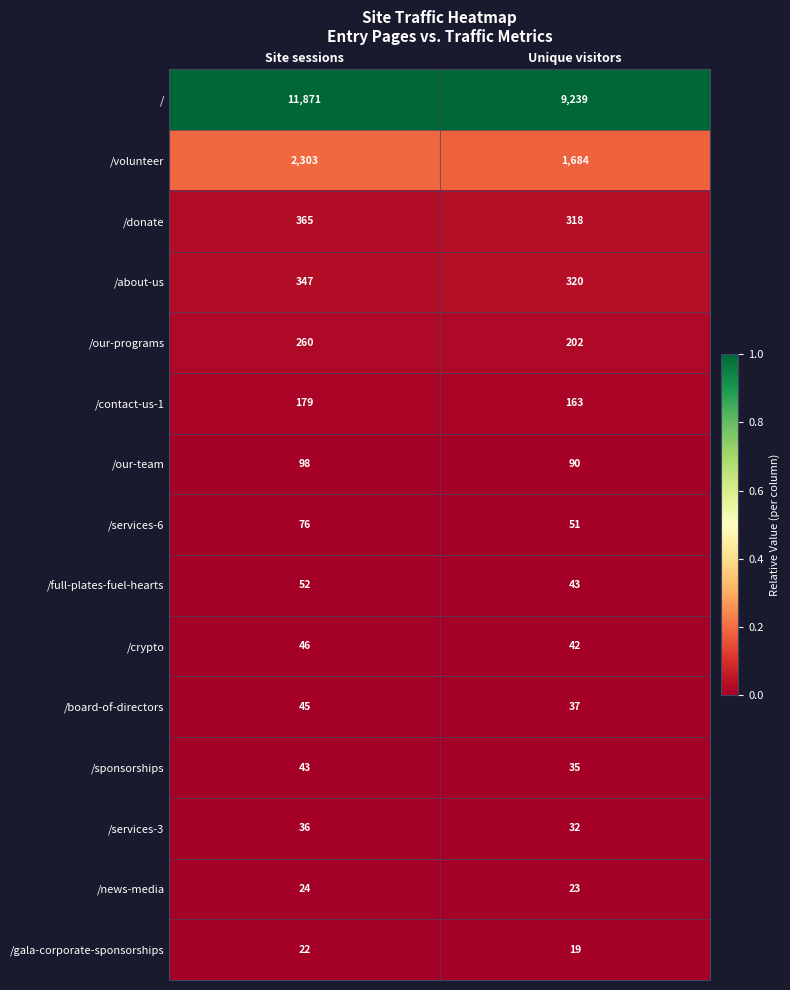

Which label corresponds to the smallest value in the chart?

Unique visitors